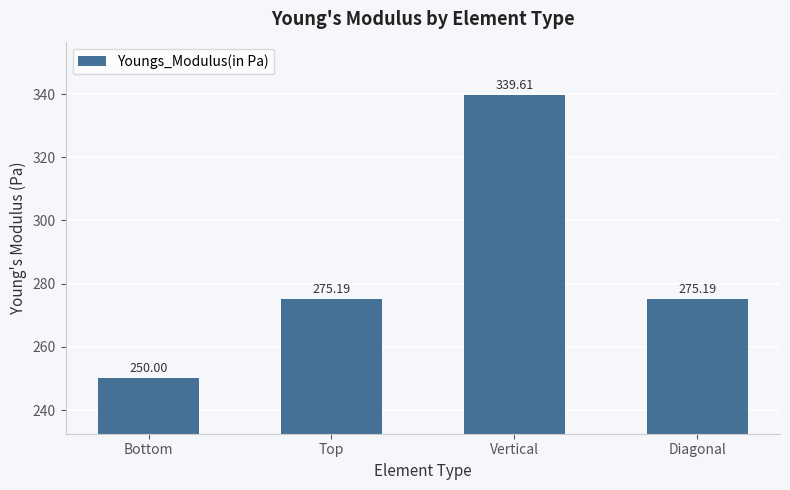

The chart shows a value of 339.6 at Vertical. True or false?

True